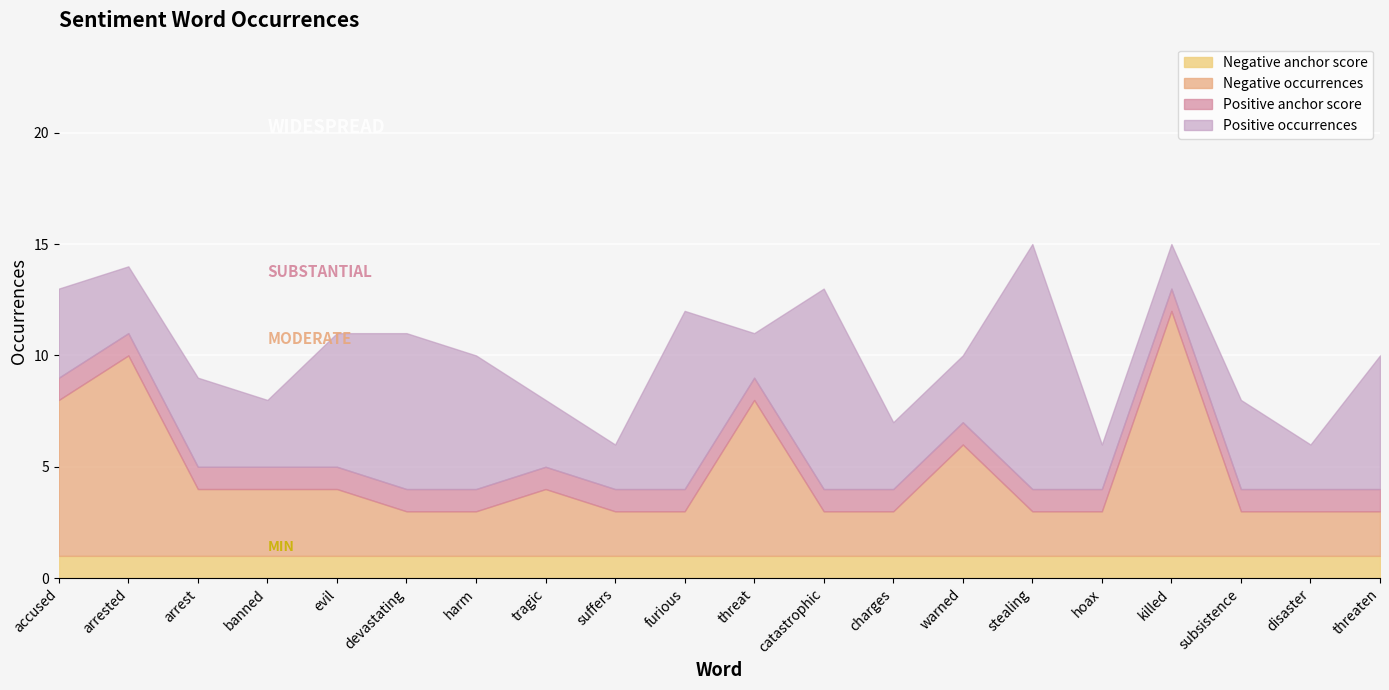

Reading right to left, extract all data points from this chart.

Negative anchor score: threaten=1	disaster=1	subsistence=1	killed=1	hoax=1	stealing=1	warned=1	charges=1	catastrophic=1	threat=1	furious=1	suffers=1	tragic=1	harm=1	devastating=1	evil=1	banned=1	arrest=1	arrested=1	accused=1
Negative occurrences: threaten=2	disaster=2	subsistence=2	killed=11	hoax=2	stealing=2	warned=5	charges=2	catastrophic=2	threat=7	furious=2	suffers=2	tragic=3	harm=2	devastating=2	evil=3	banned=3	arrest=3	arrested=9	accused=7
Positive occurrences: threaten=6	disaster=2	subsistence=4	killed=2	hoax=2	stealing=11	warned=3	charges=3	catastrophic=9	threat=2	furious=8	suffers=2	tragic=3	harm=6	devastating=7	evil=6	banned=3	arrest=4	arrested=3	accused=4
Positive anchor score: threaten=1	disaster=1	subsistence=1	killed=1	hoax=1	stealing=1	warned=1	charges=1	catastrophic=1	threat=1	furious=1	suffers=1	tragic=1	harm=1	devastating=1	evil=1	banned=1	arrest=1	arrested=1	accused=1